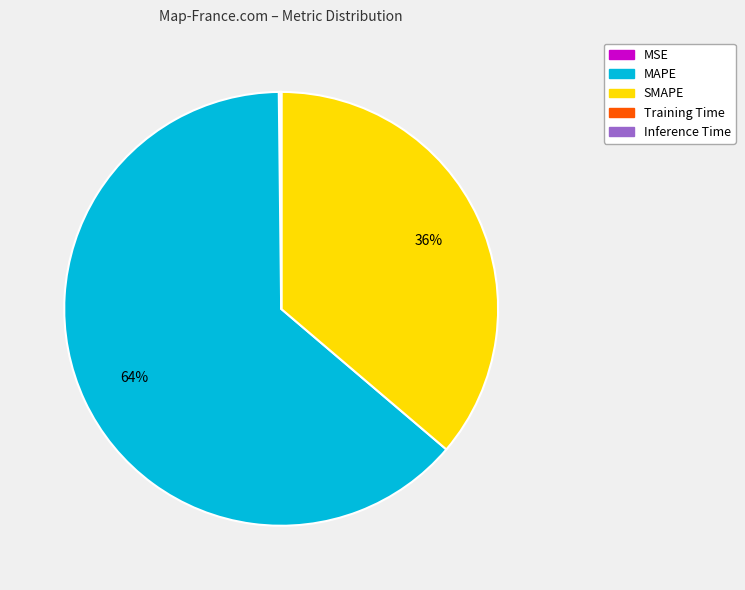

Which category accounts for the majority?

MAPE